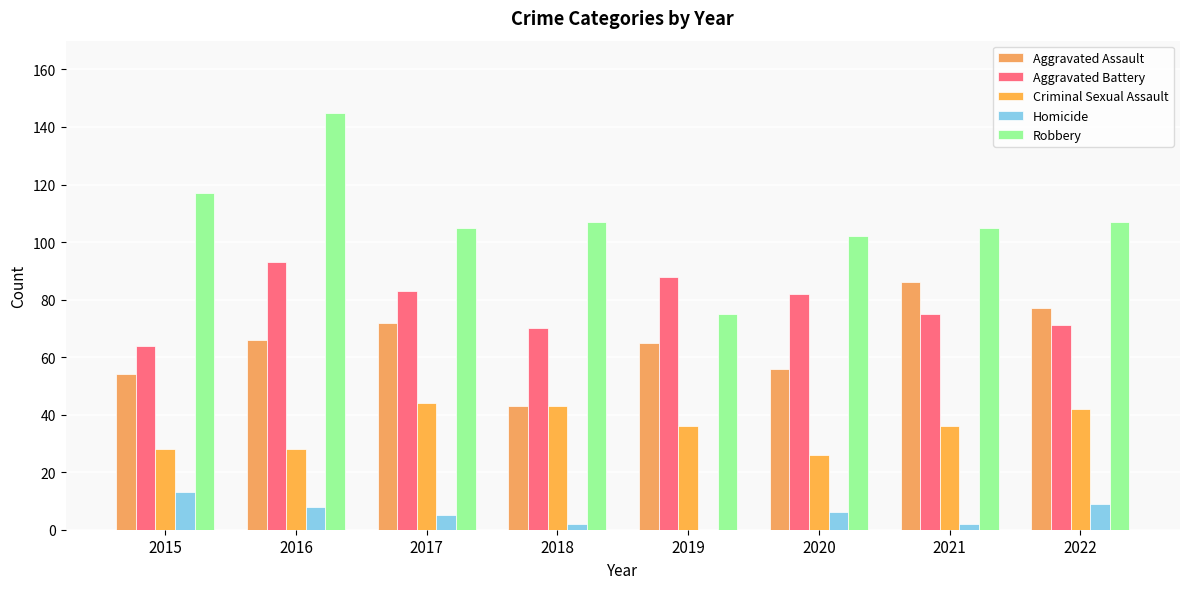

Does the chart contain stacked bars?

No